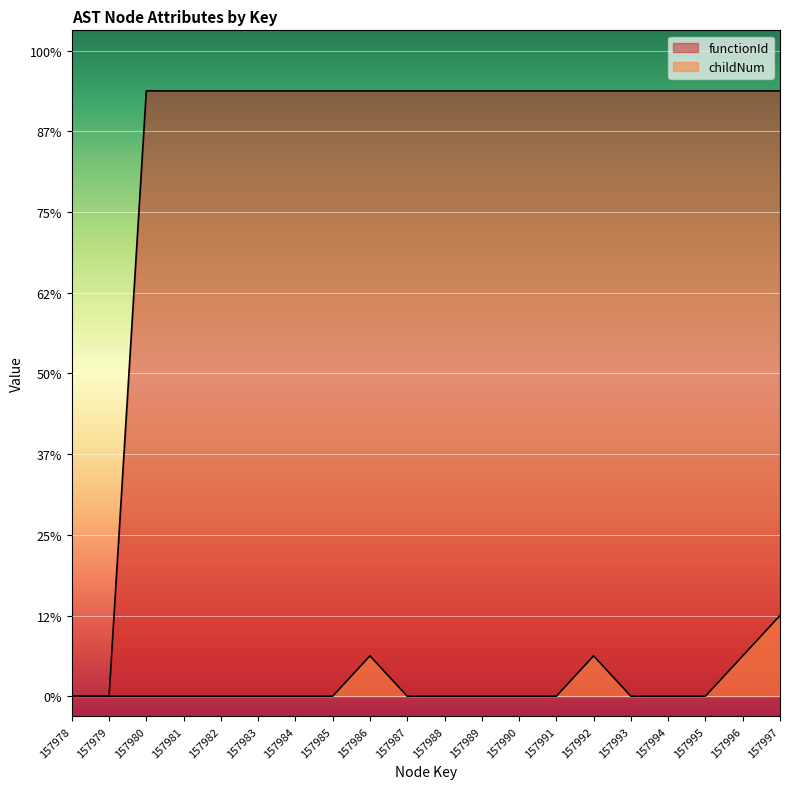

Is the value of functionId at 157984 greater than the value of childNum at 157984?

Yes